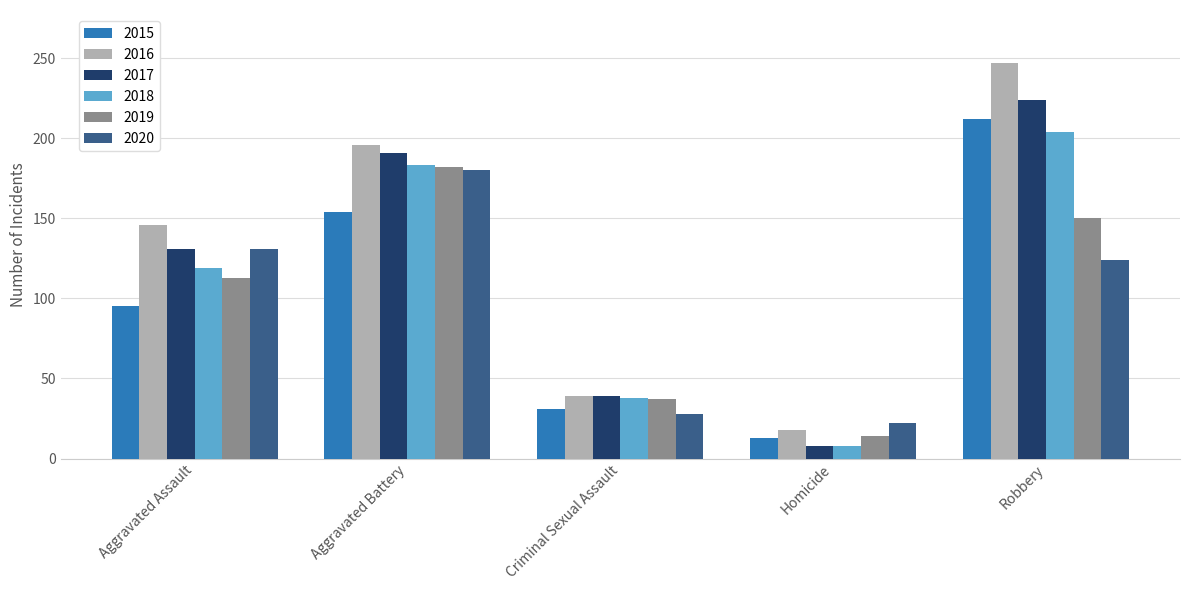

What is the maximum value shown in the chart?

247